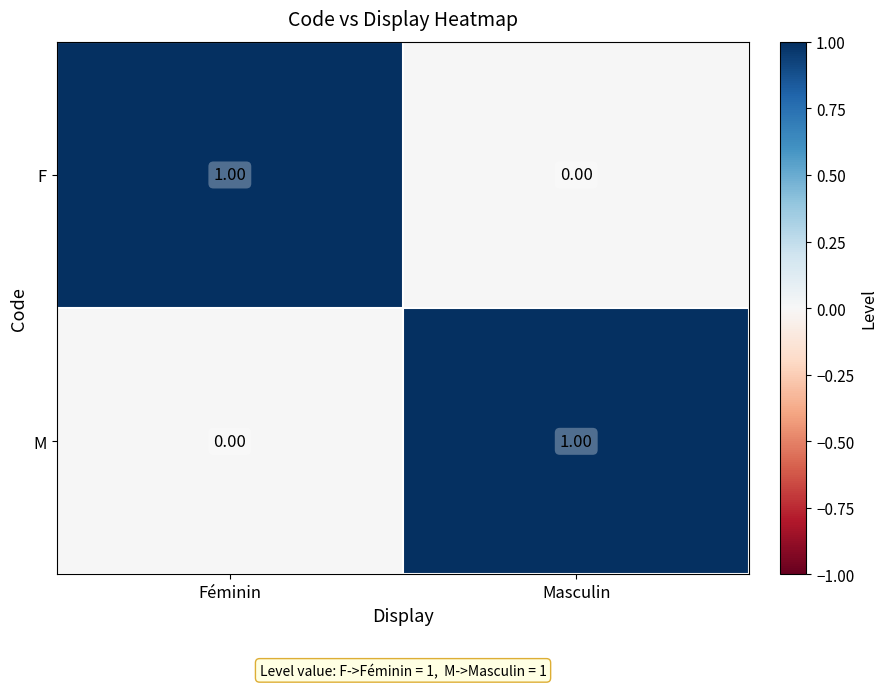

Rank the categories by F value from highest to lowest.

Féminin, Masculin